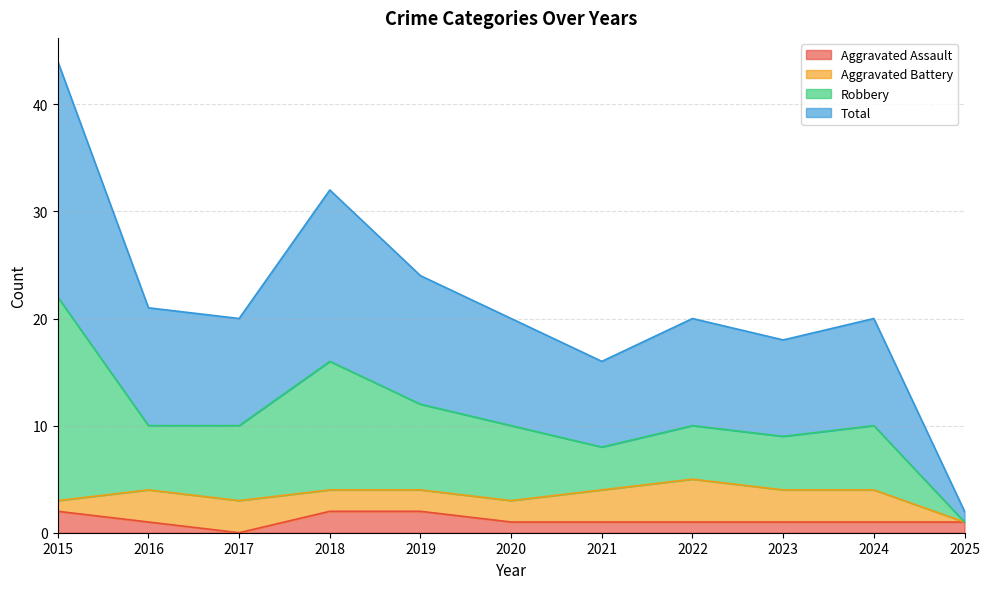

The Aggravated Assault series shows 2 at 2015. True or false?

True